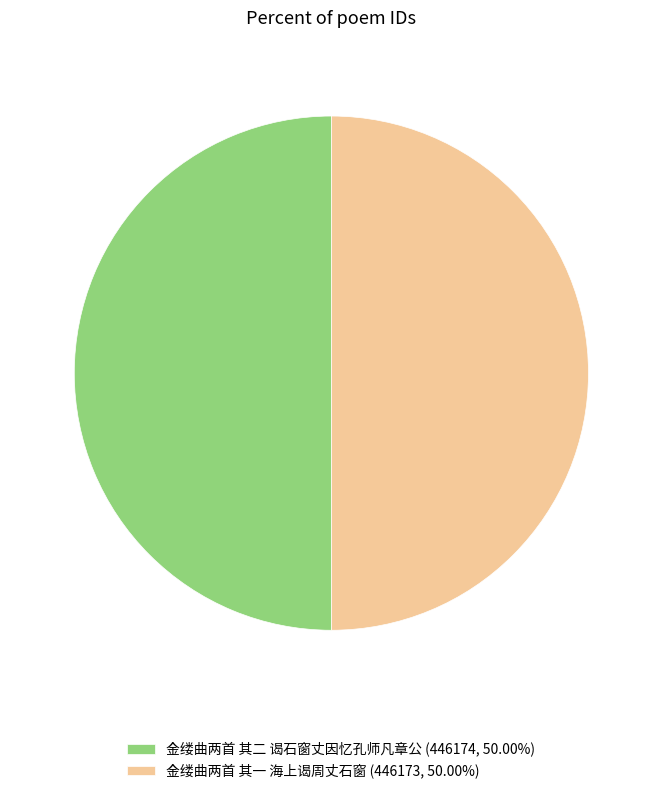

Is the sum of 金缕曲两首 其二 谒石窗丈因忆孔师凡章公 (446174, 50.00%) and 金缕曲两首 其一 海上谒周丈石窗 (446173, 50.00%) greater than half?

Yes